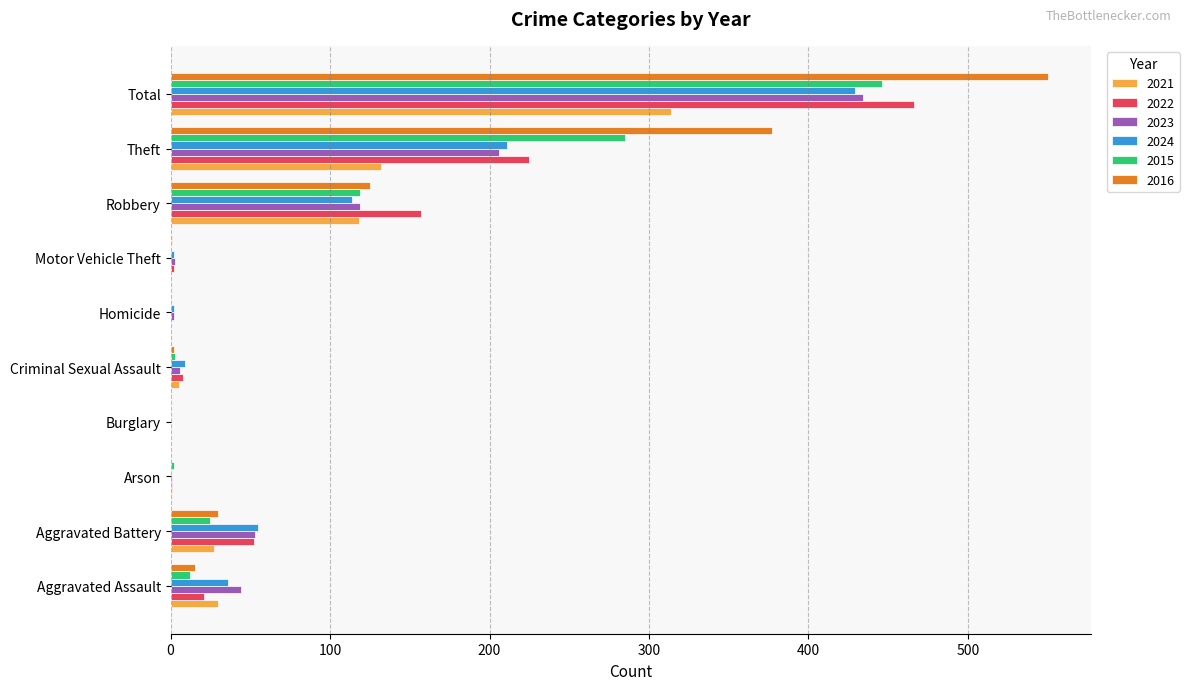

What is the average value of the 2024 series?

86